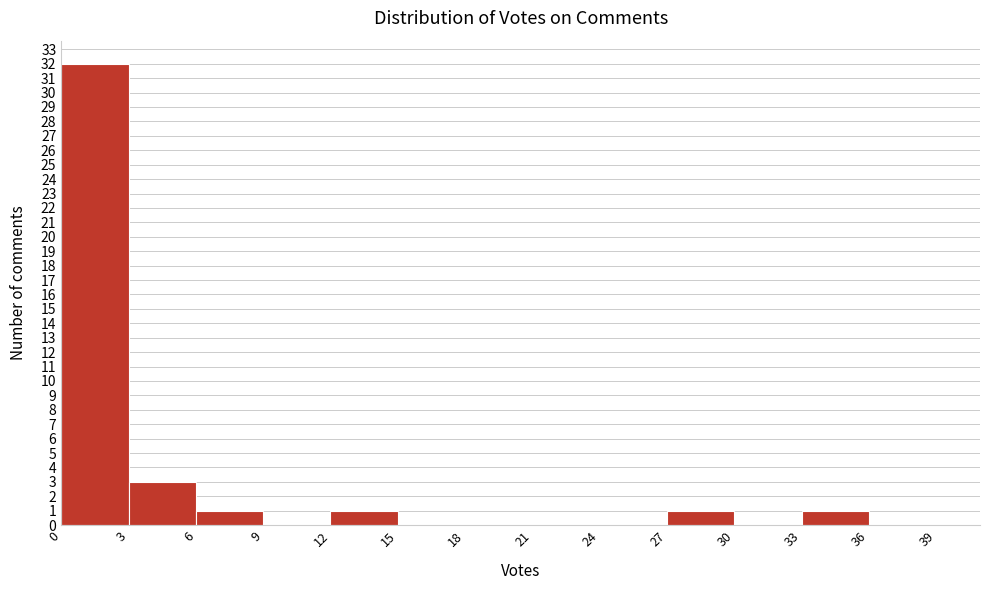

What is the height of the bar covering 12 to 15 on the x-axis? The values are not printed on the chart, so give them approximately, as read against the axis.

1